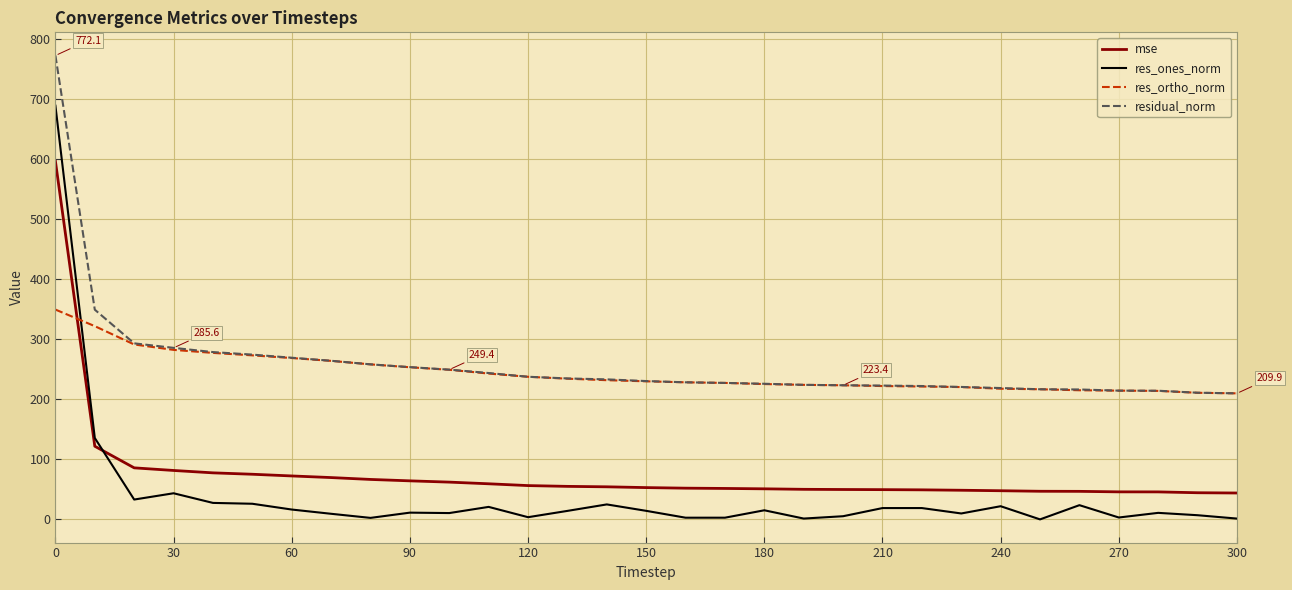

Which series has the largest total across all categories?

residual_norm